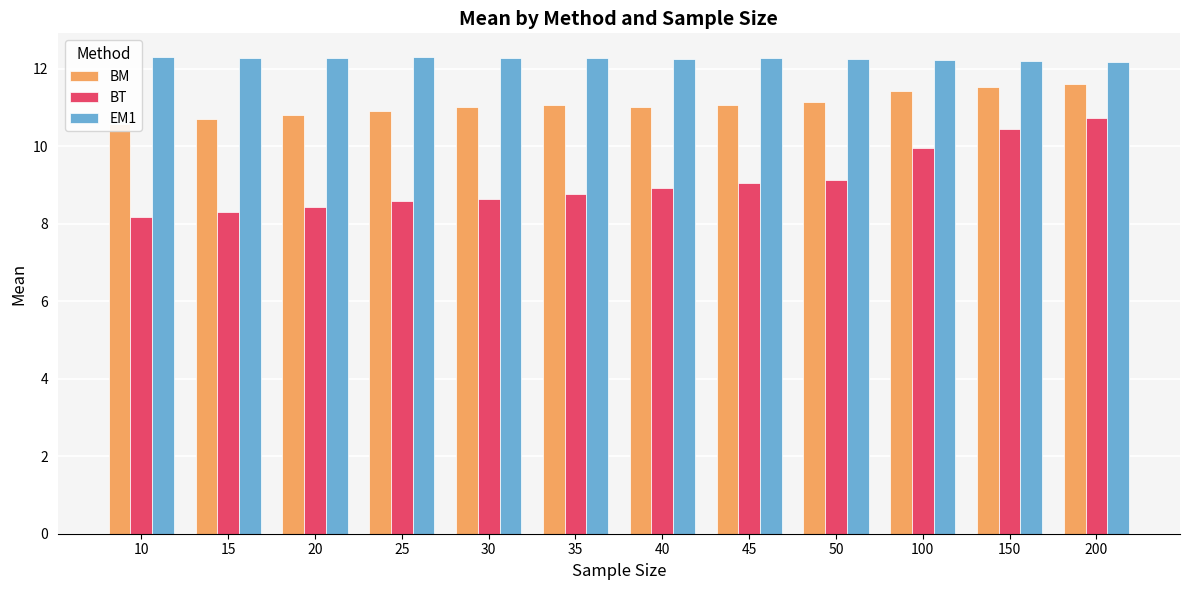

Which category has the highest value across all series?

10